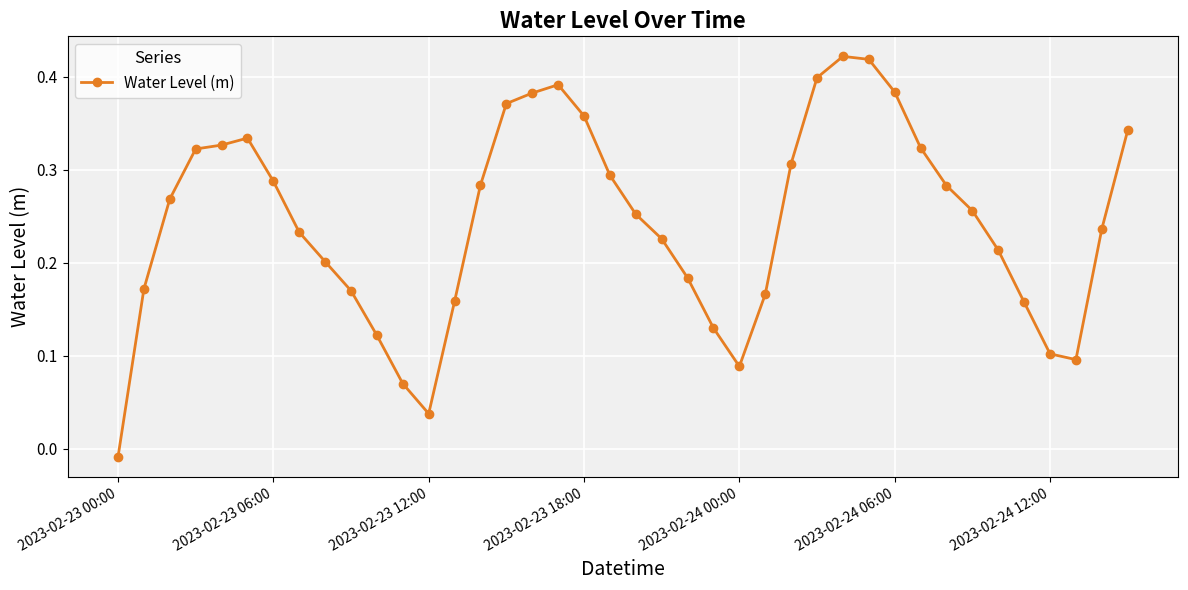

What is the sum of all values?

9.8